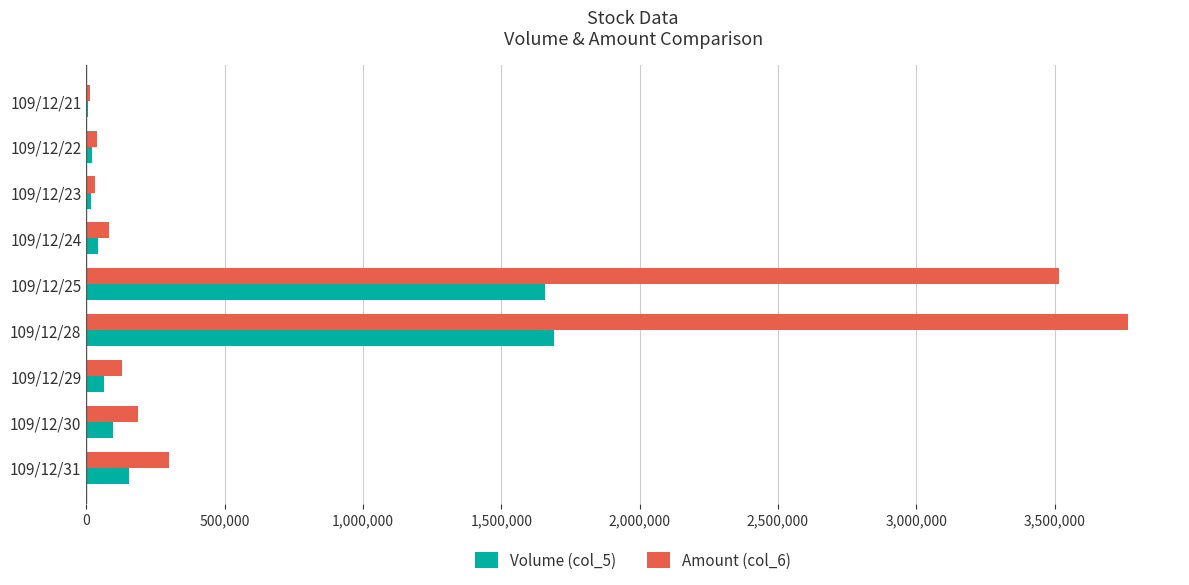

What is the sum of all Volume (col_5) values?

3750000